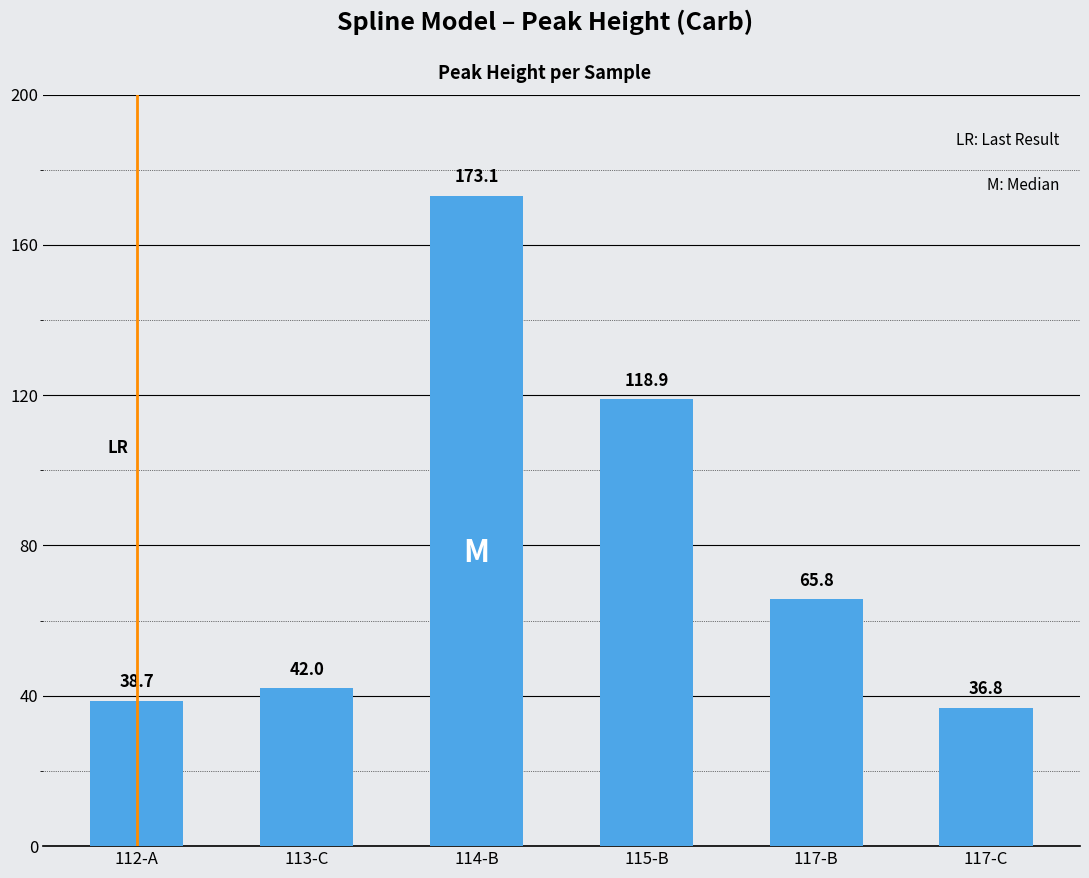

What is the difference between the maximum and second lowest values?

134.4